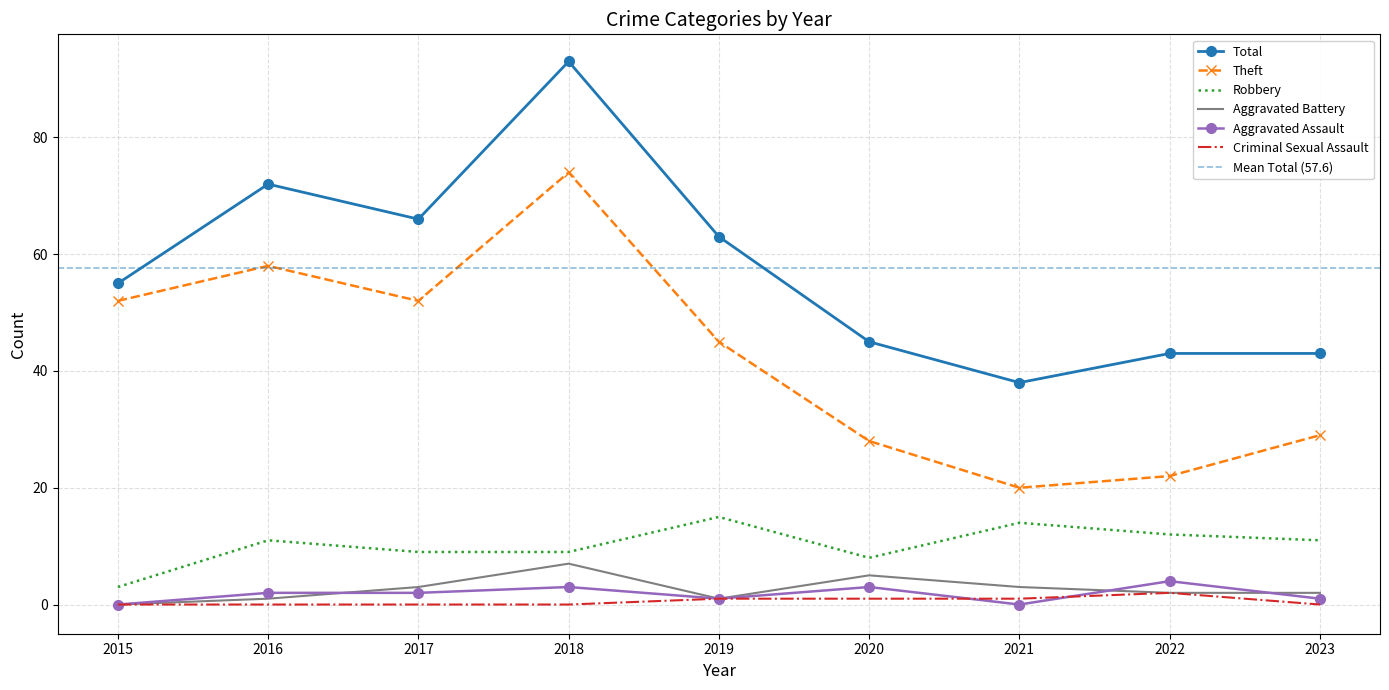

At which label does Total first exceed 55?

2016